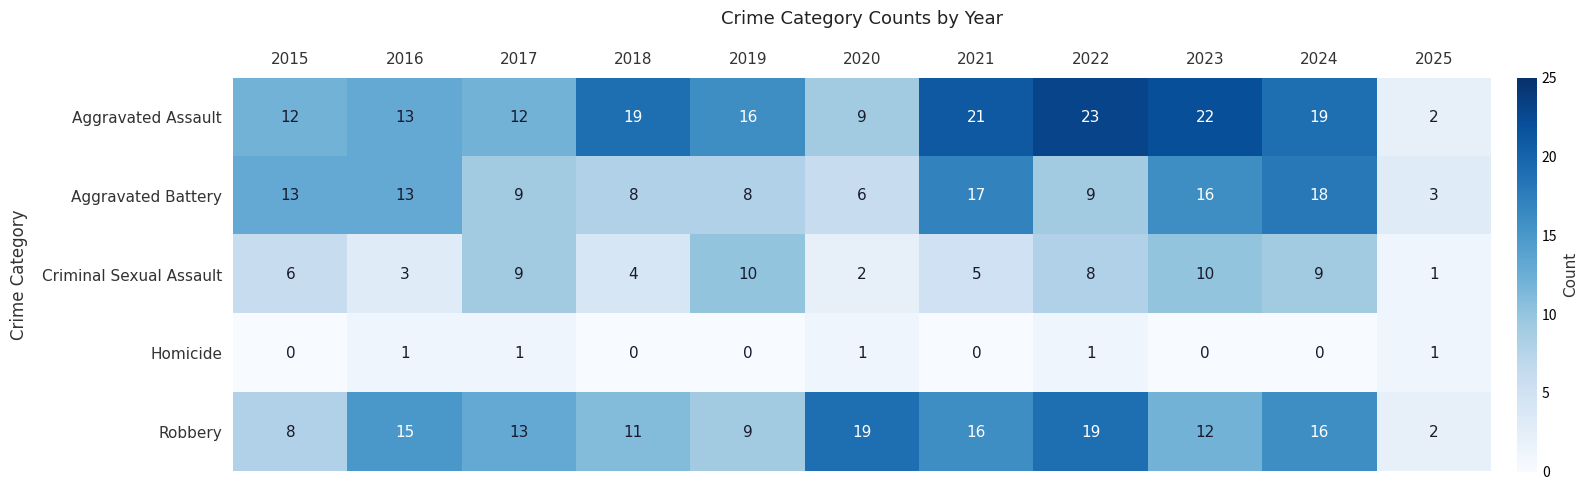

At which category does the chart reach its peak across all series?

2022